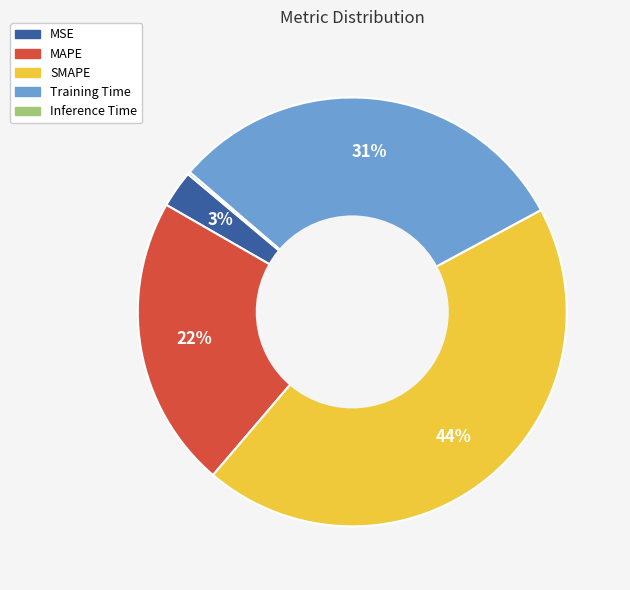

Which category has the biggest portion of the pie?

SMAPE